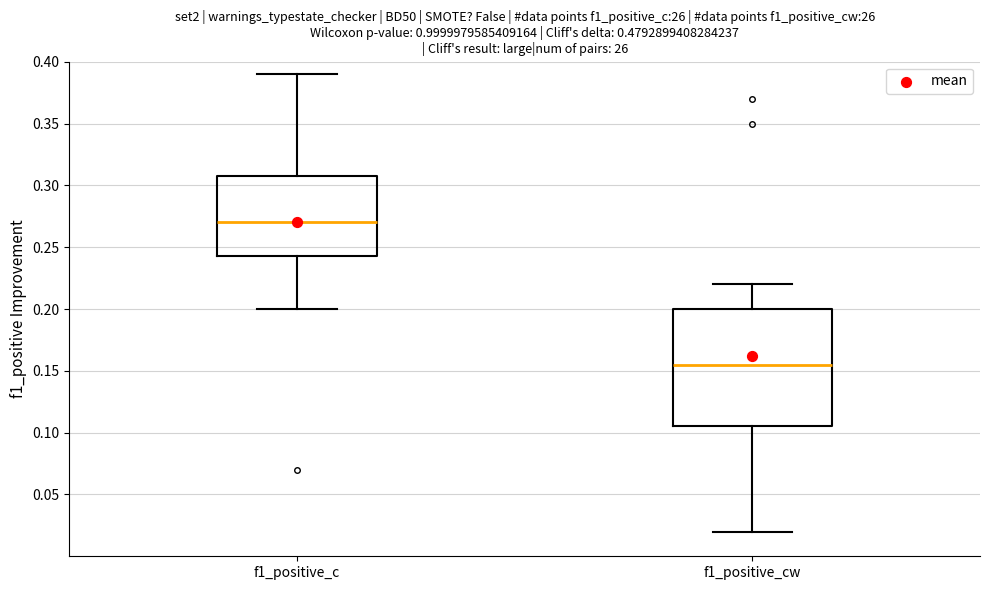

Reading left to right, transcribe this box plot: for each box, give where its median line is, the range the box spans, and where its two whiskers end, as read against the y-axis. The values are not printed on the chart, so give them approximately, as read against the axis.

f1_positive_c: median 0.270, box 0.245 to 0.310, whiskers 0.200 to 0.390
f1_positive_cw: median 0.155, box 0.105 to 0.200, whiskers 0.020 to 0.220